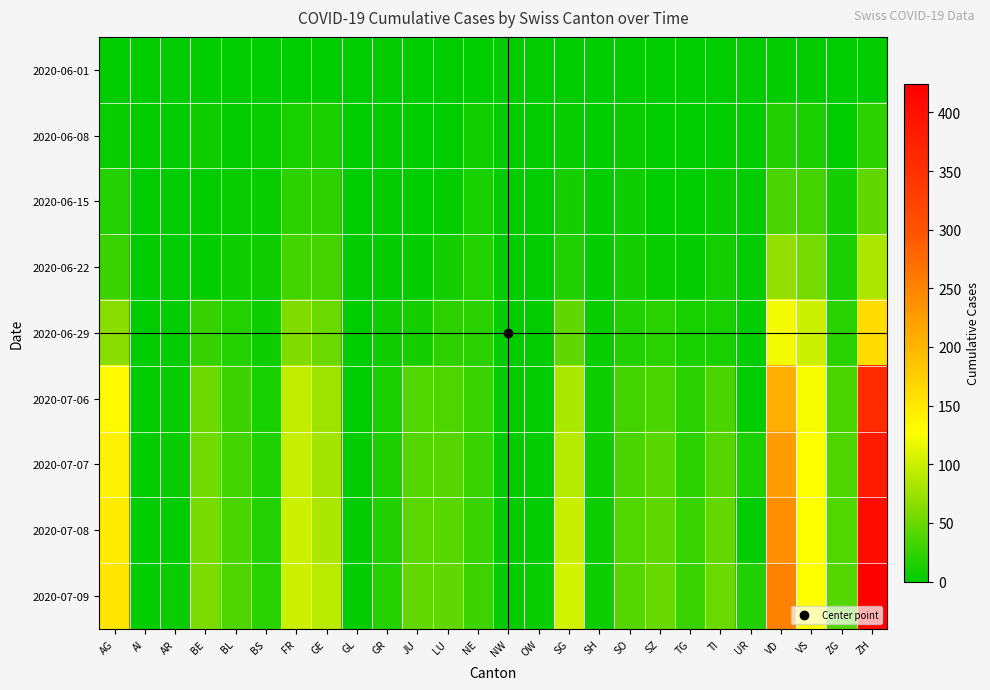

At which category is the sum across all series the highest?

ZH